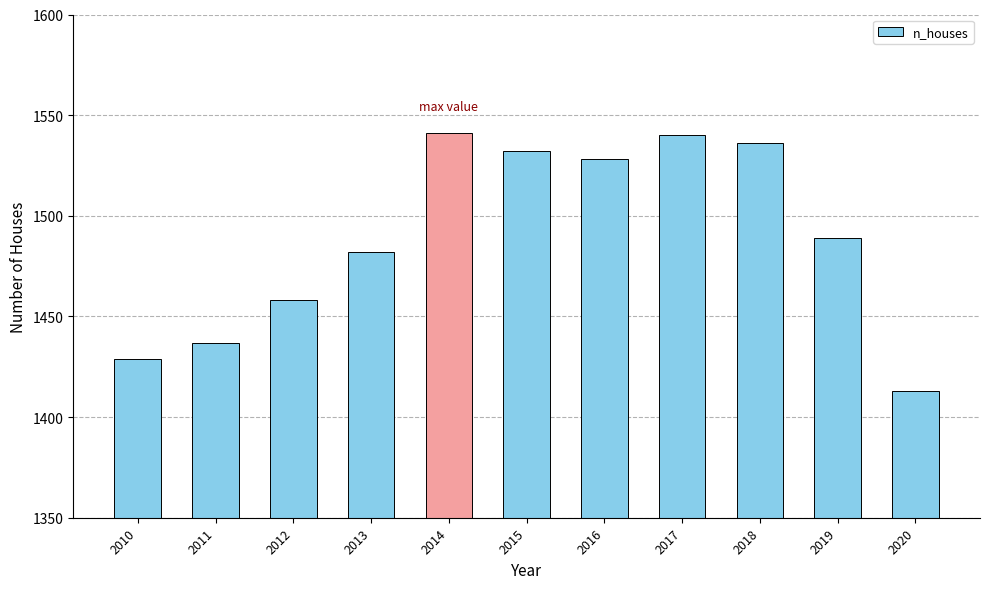

Between 2015 and 2014, which is larger?

2014